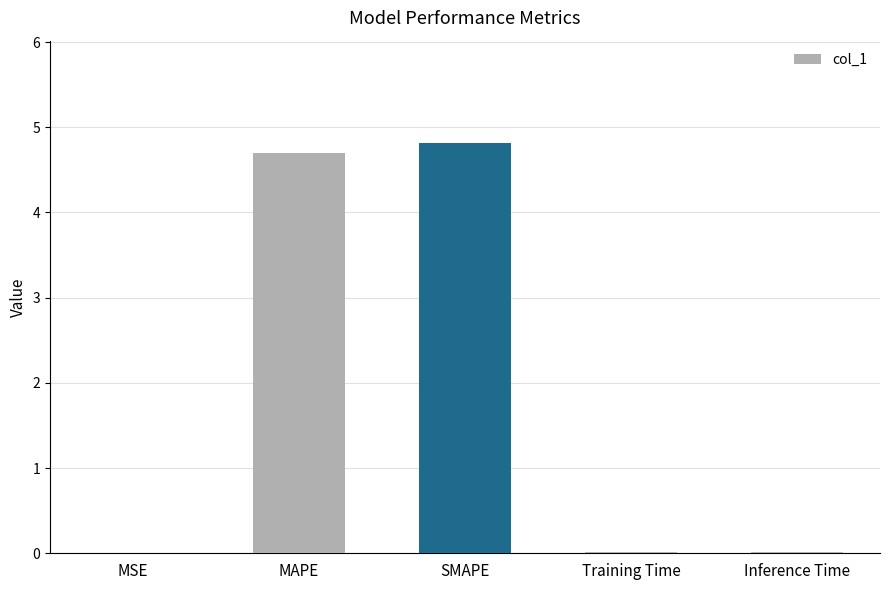

What is the sum of all values?

9.5